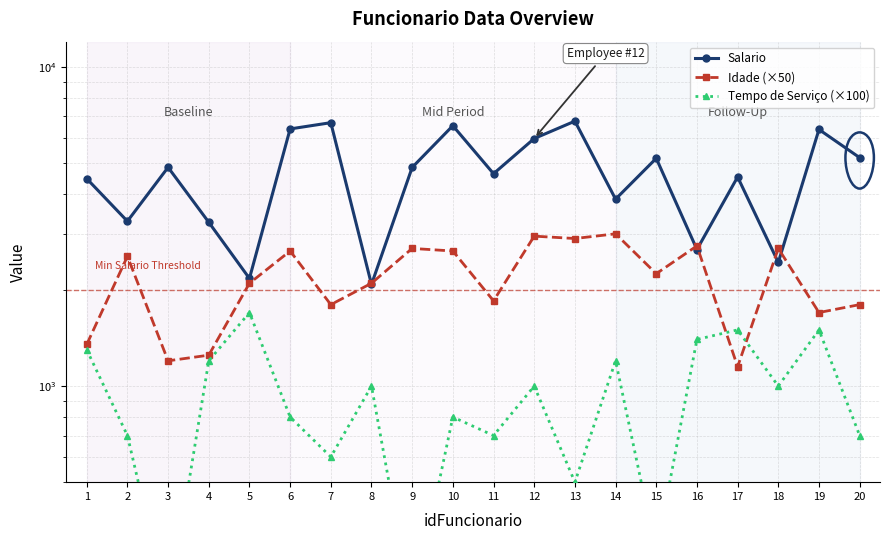

Where is the first local maximum for Idade (×50)?

2